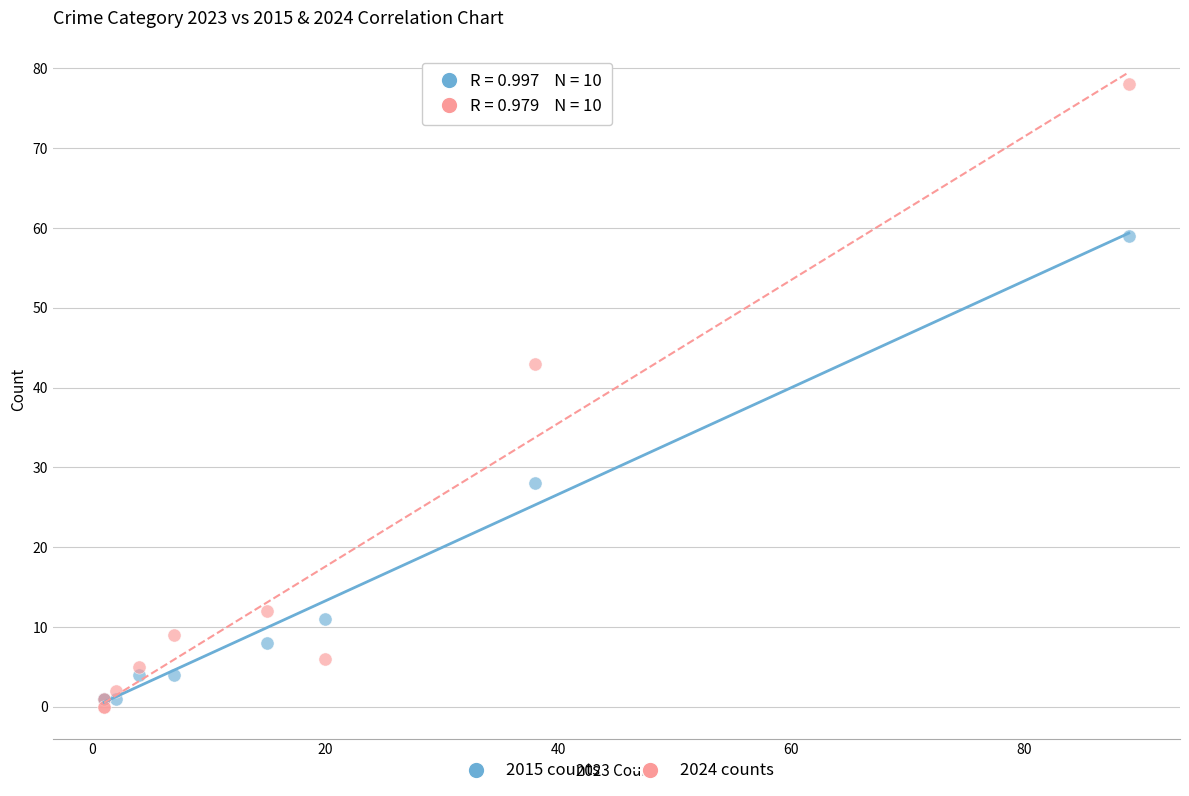

In the 2015 counts series, what Y value is closest to 30?

28